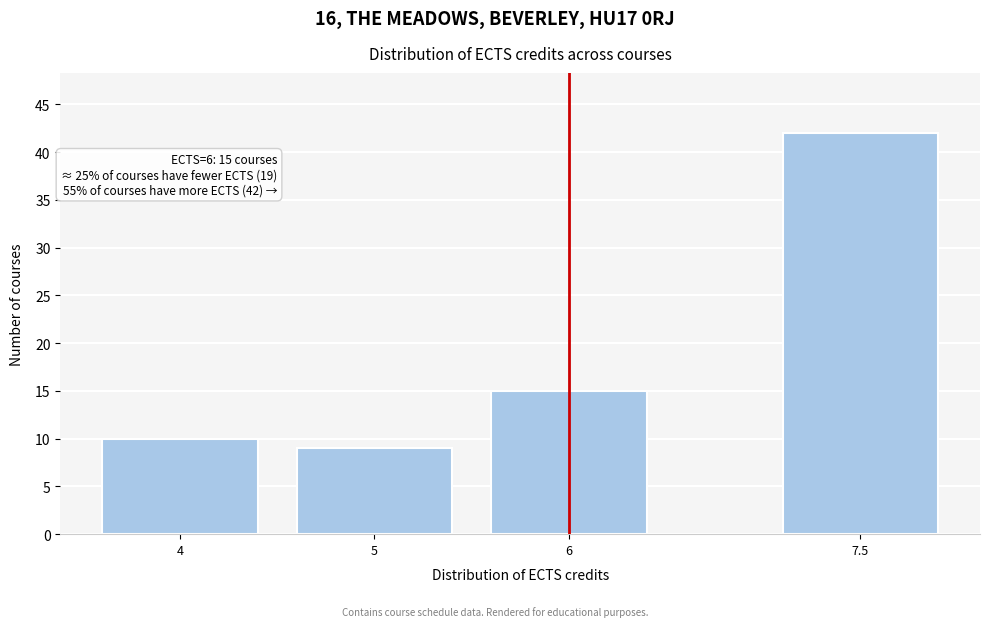

Reading right to left, list all the values displayed in this chart.

7.5=42	6=15	5=9	4=10